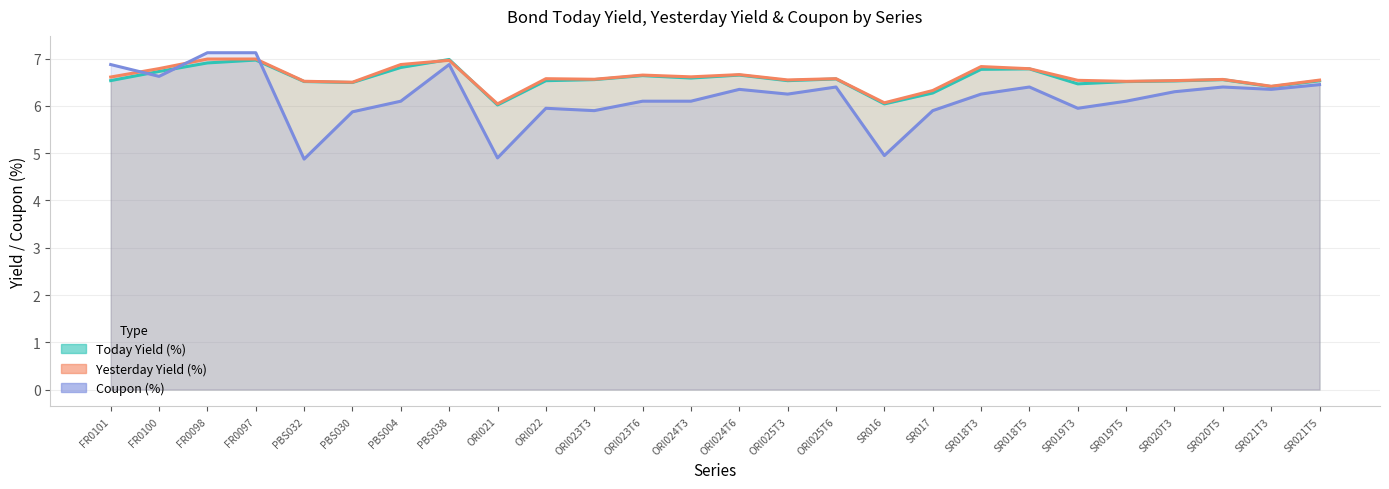

Which category has the highest value across all series?

FR0098